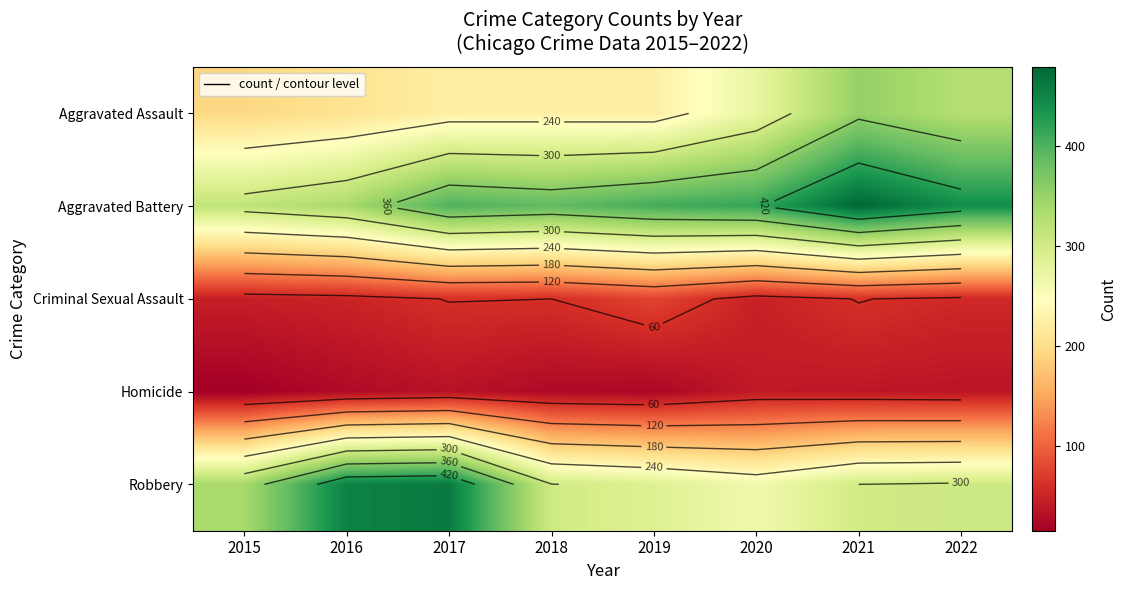

What is the difference between the maximum and second lowest values in the Robbery series?

173